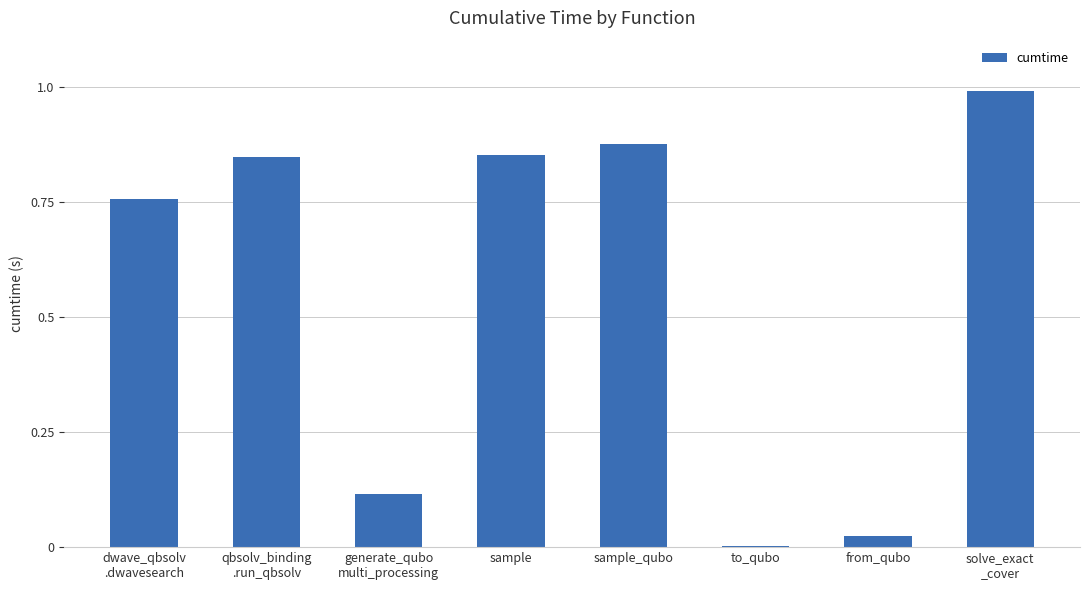

Are the bars horizontal?

No